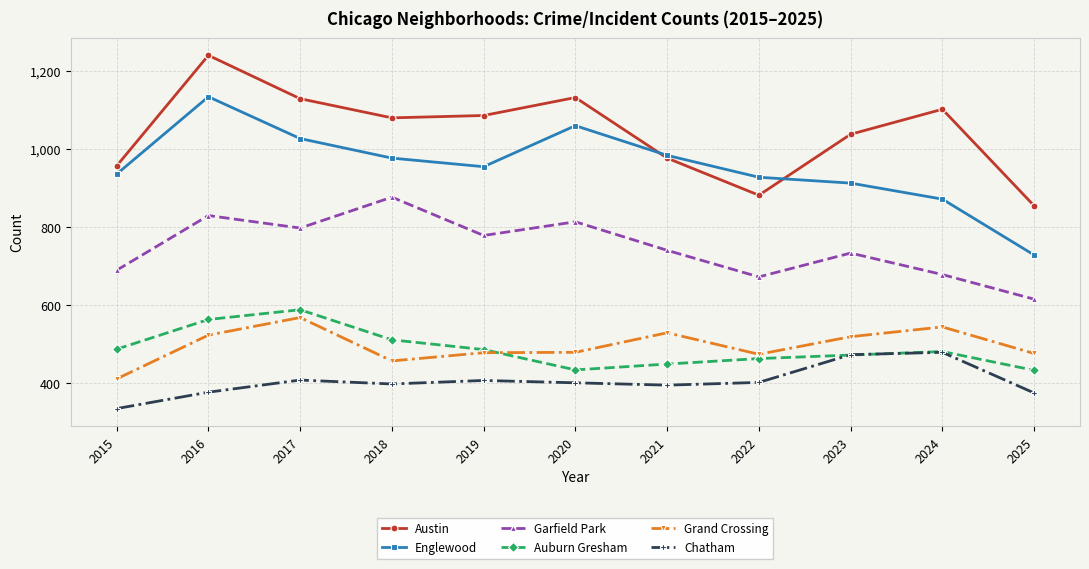

Which series ends up on top after the final intersection of Chatham and Auburn Gresham?

Auburn Gresham